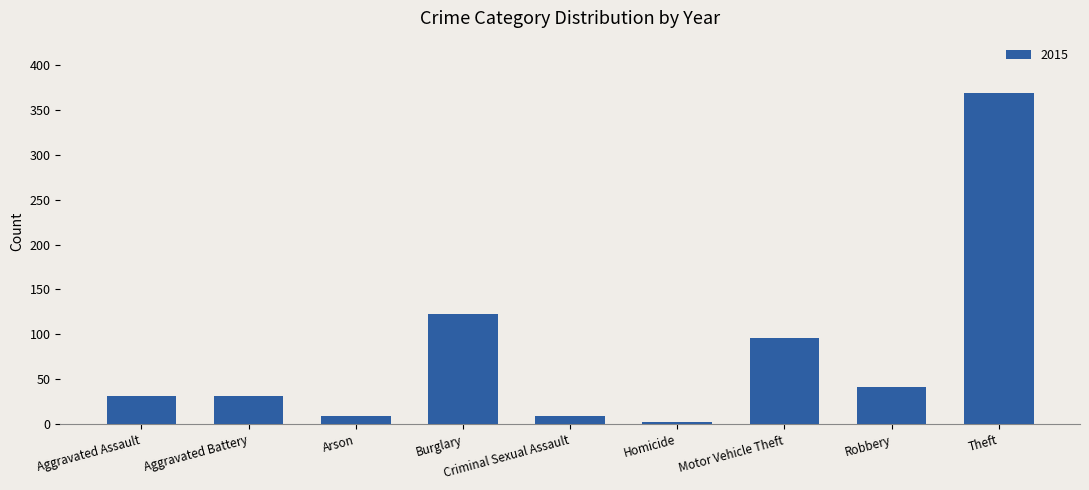

Approximately how many times larger is the value at Robbery compared to Burglary?

0.3